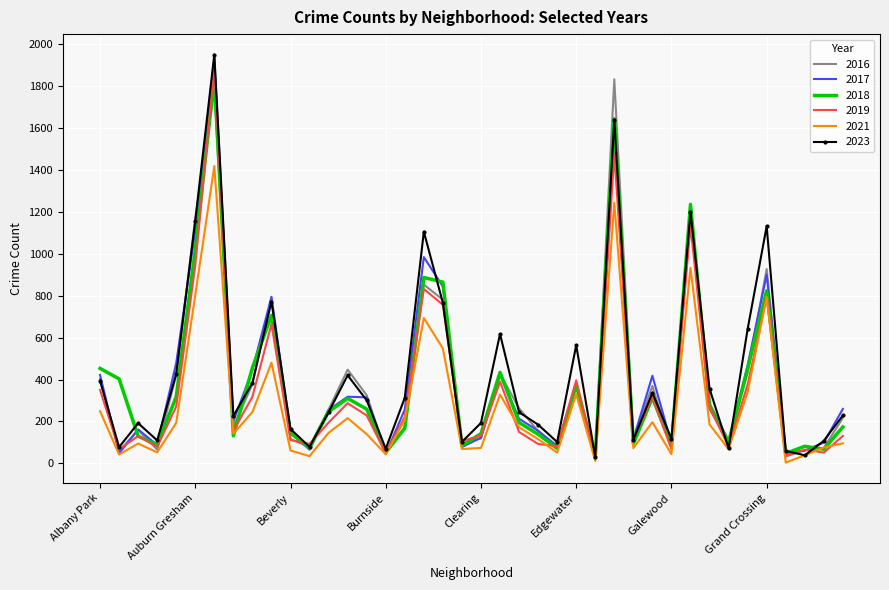

Which series has the widest spread of values?

2023